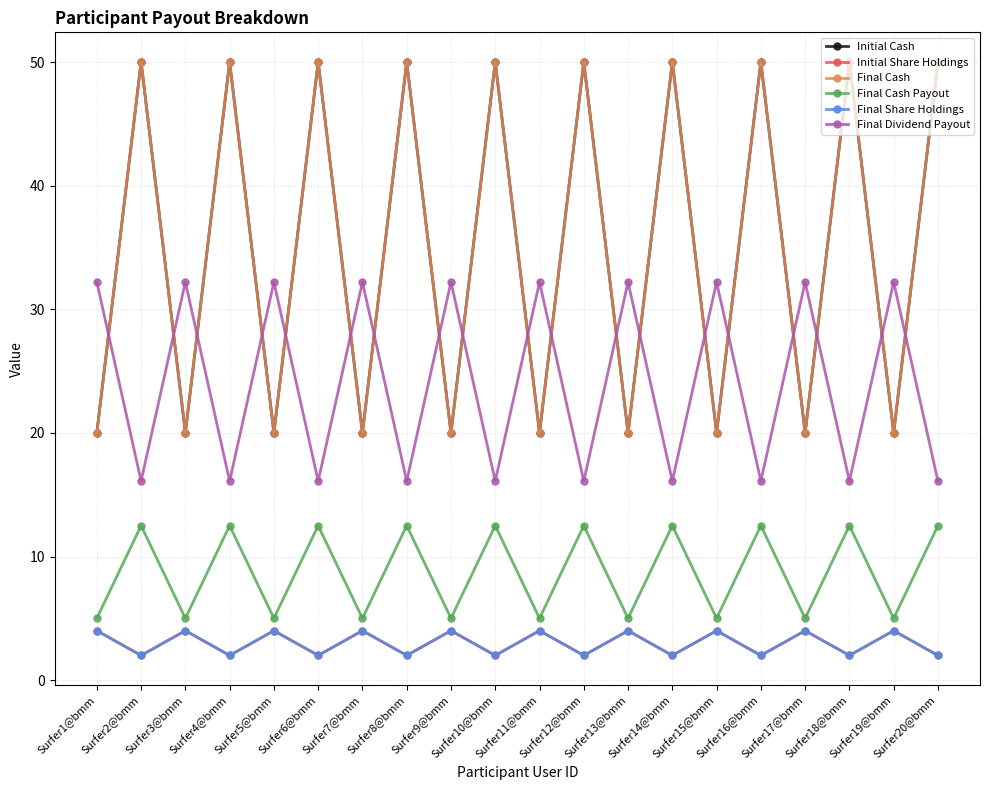

Does the chart have visible grid lines?

Yes